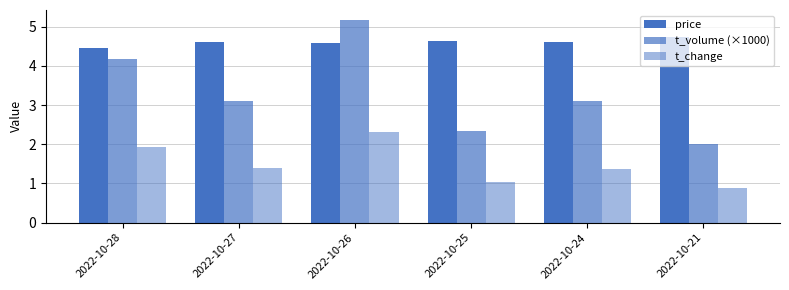

Reading left to right, transcribe all the data shown in this chart.

price: 4.5	4.6	4.6	4.6	4.6	4.7
t_volume (×1000): 4.2	3.1	5.2	2.3	3.1	2.0
t_change: 1.9	1.4	2.3	1.0	1.4	0.9